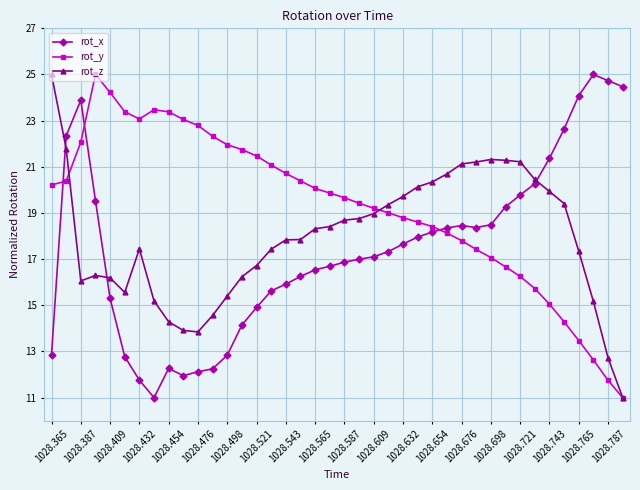

List the series in order of their overall mean, lowest first.

rot_x, rot_z, rot_y